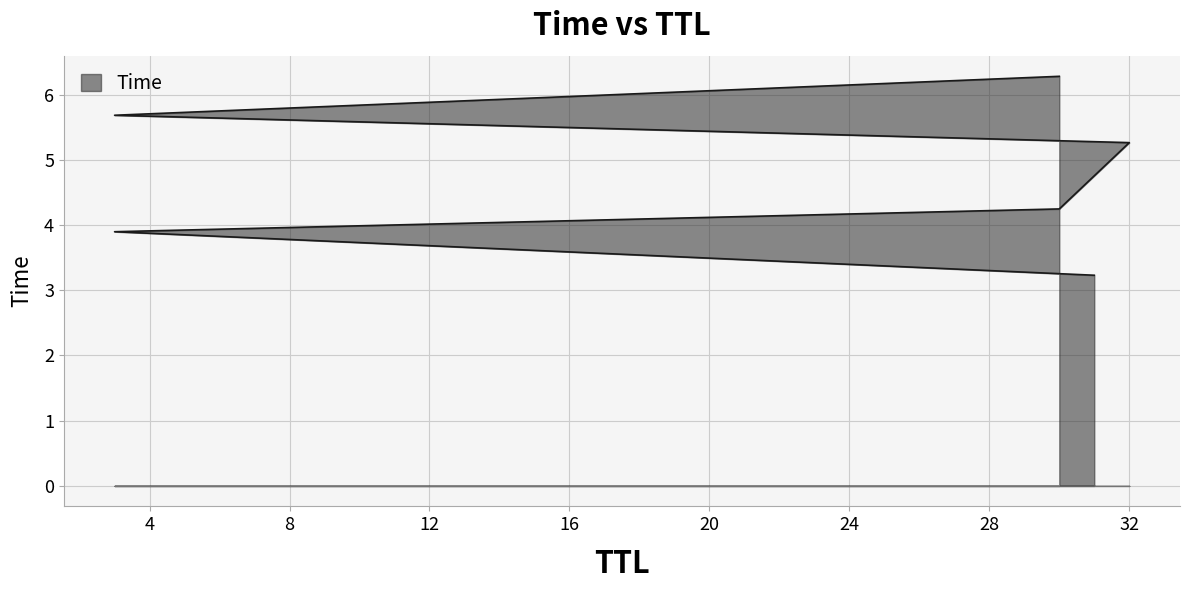

Does the chart display data point markers on the line(s)?

No